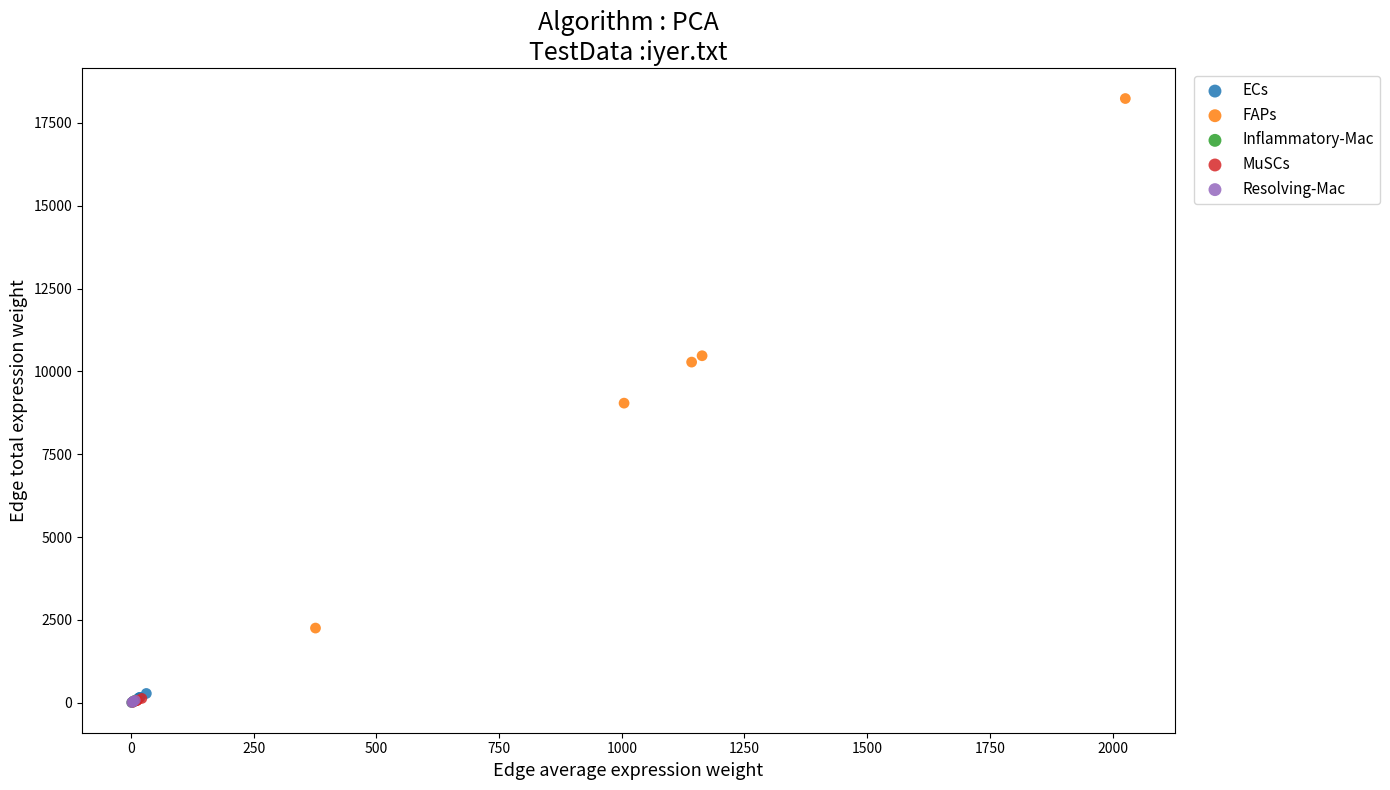

Which series contains the highest Y value?

FAPs